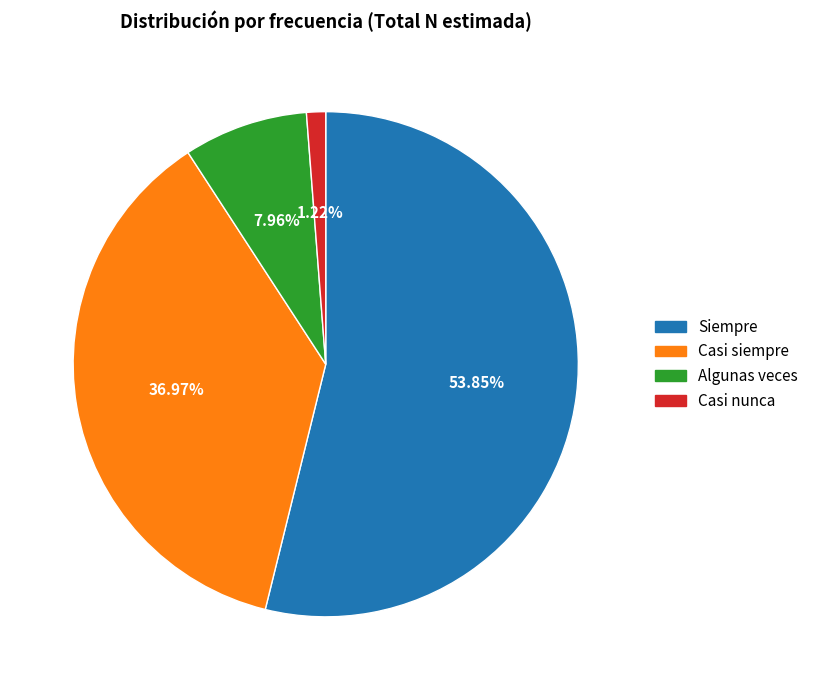

Which slice is the smallest?

Casi nunca